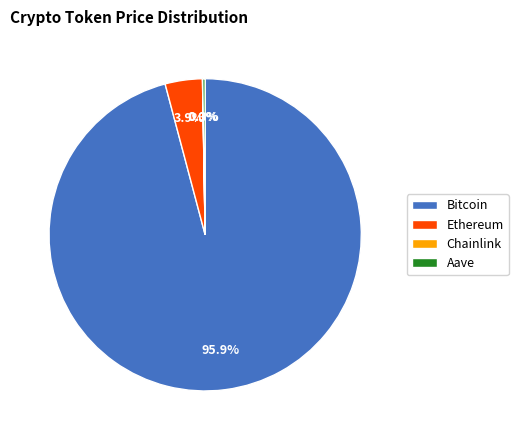

Which has a higher value, Bitcoin or Ethereum?

Bitcoin